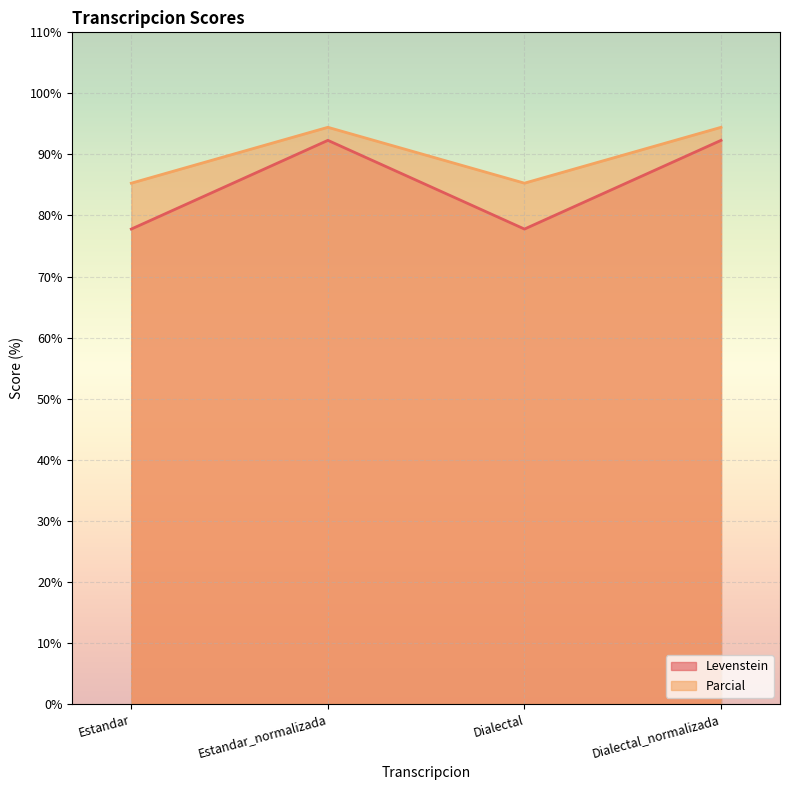

What is the value of the Parcial point at the 4th from the left?

94.4